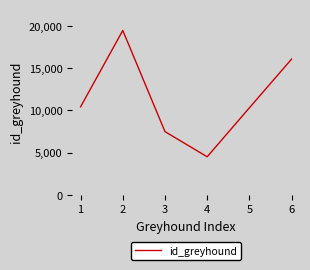

What is the sum of all values?

68224